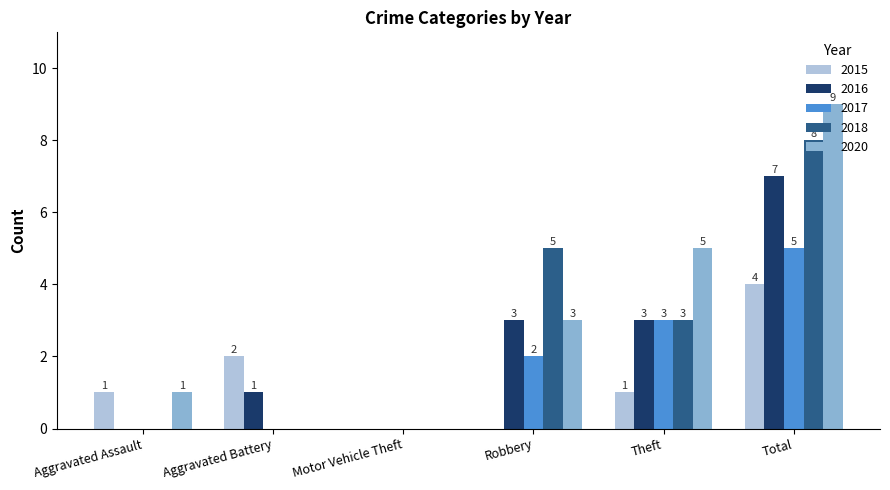

What is the average value of the 2018 series?

3